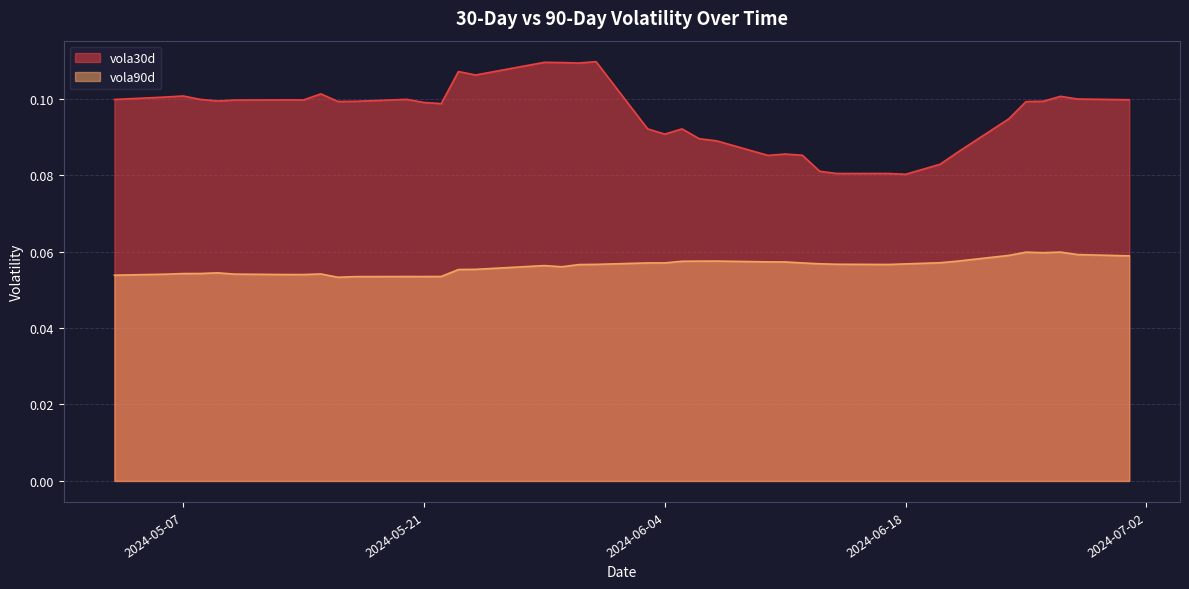

True or false: vola90d and vola30d cross at least once.

False